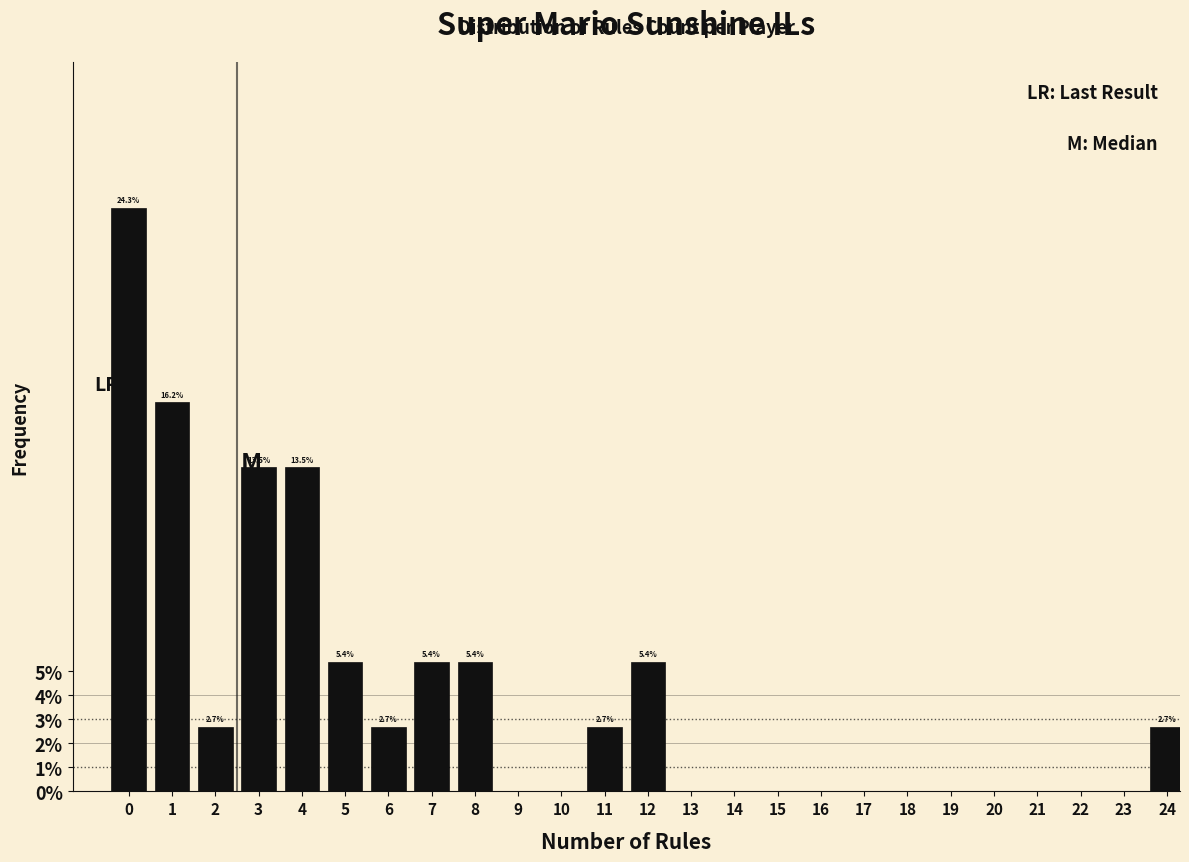

Reading left to right, transcribe all the data shown in this chart.

0=24.3	1=16.2	2=2.7	3=13.5	4=13.5	5=5.4	6=2.7	7=5.4	8=5.4	9=0.0	10=0.0	11=2.7	12=5.4	13=0.0	14=0.0	15=0.0	16=0.0	17=0.0	18=0.0	19=0.0	20=0.0	21=0.0	22=0.0	23=0.0	24=2.7